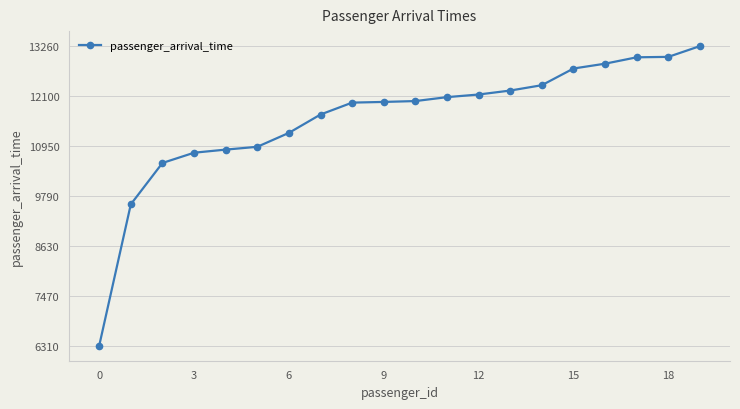

What is the minimum value shown in the chart?

6312